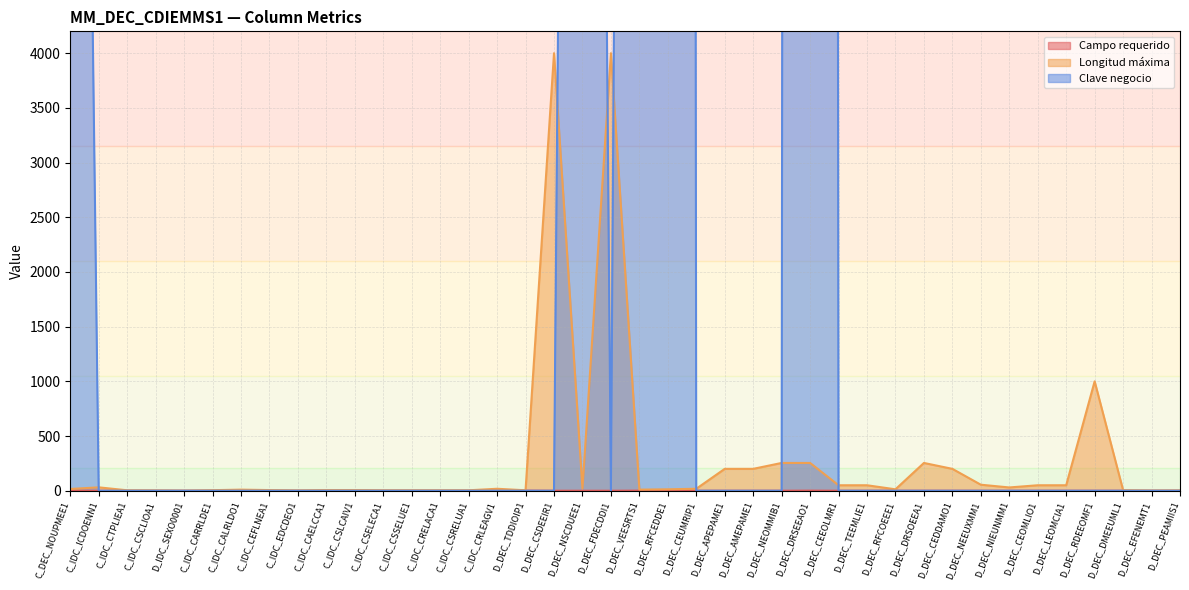

How many positive values does the Clave negocio series have?

5